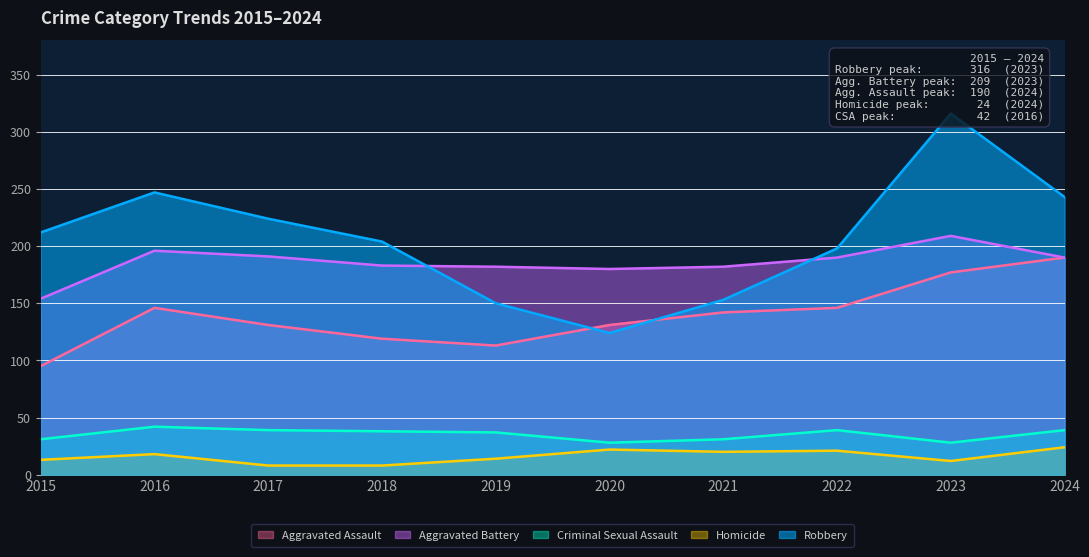

How many categories are shown in the chart?

10